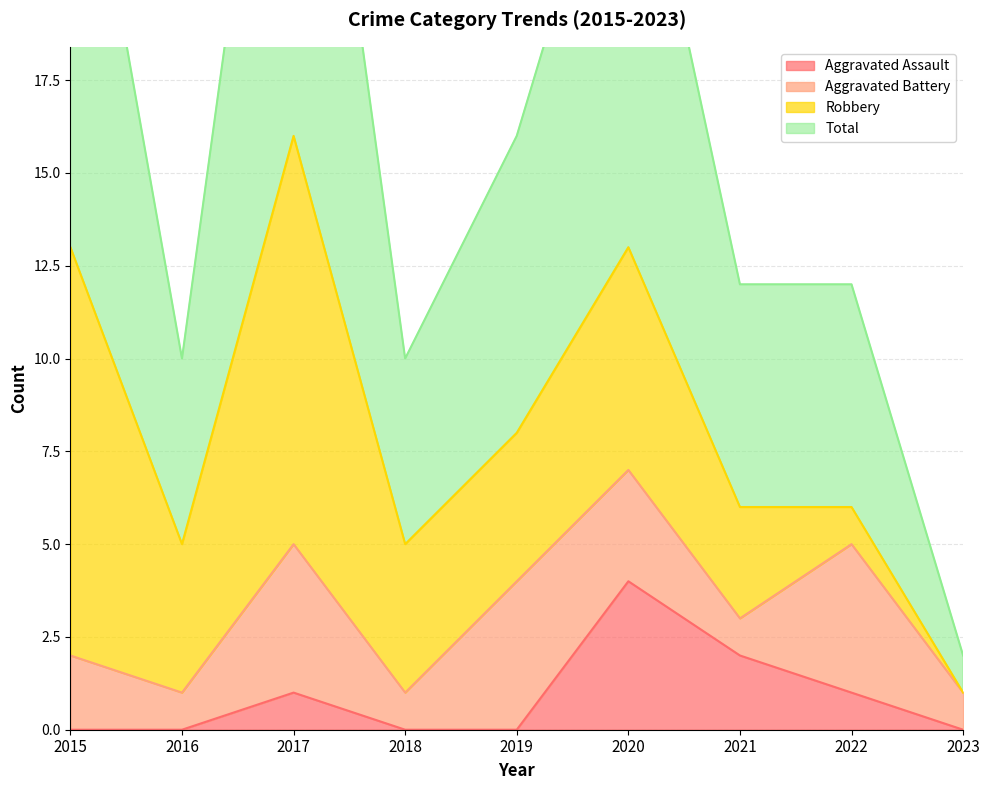

What is the spread (max minus min) of values at 2016?

10